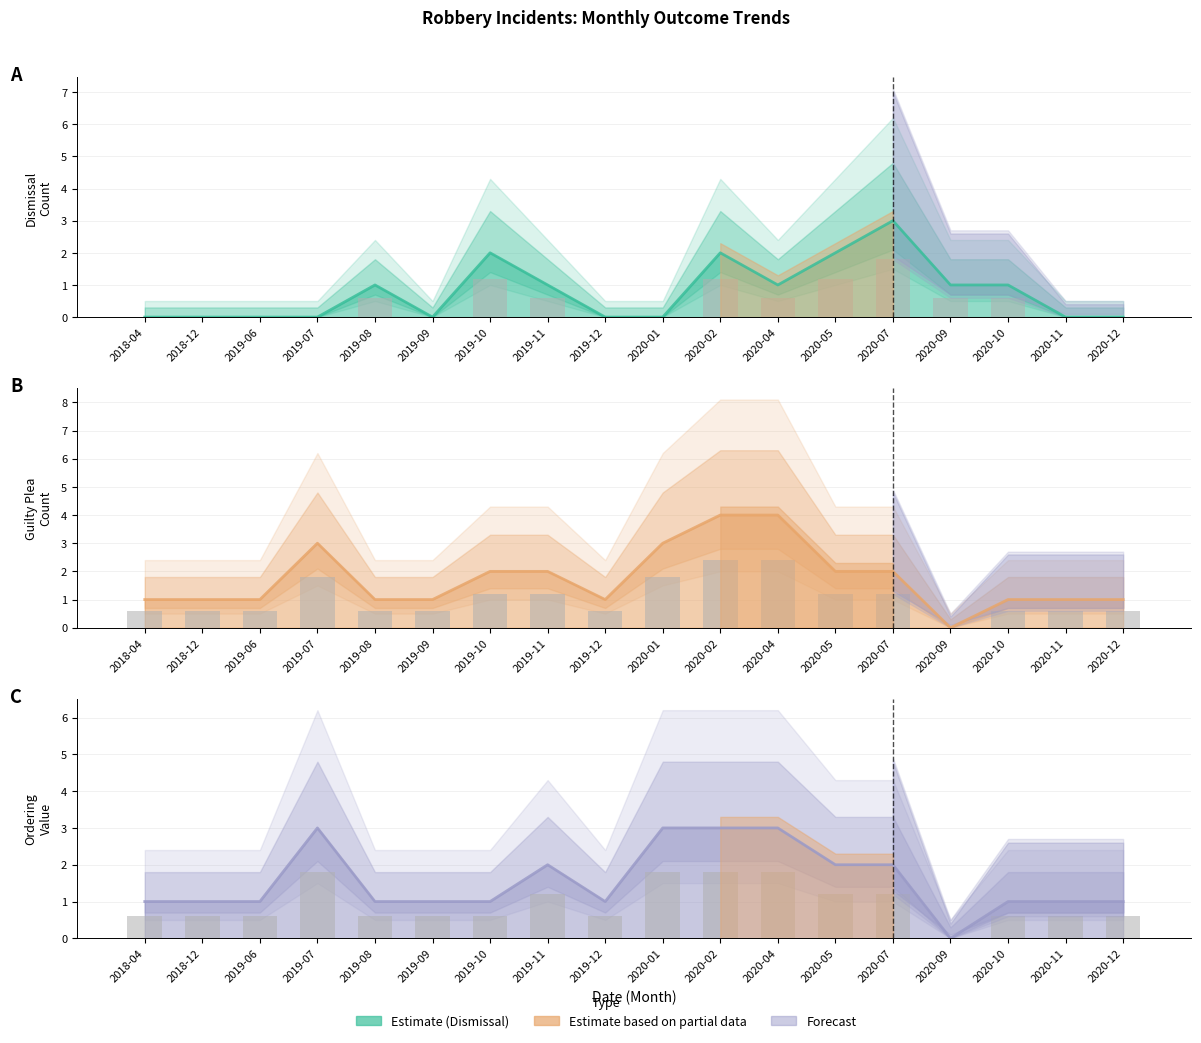

Count the number of data series in this chart.

3